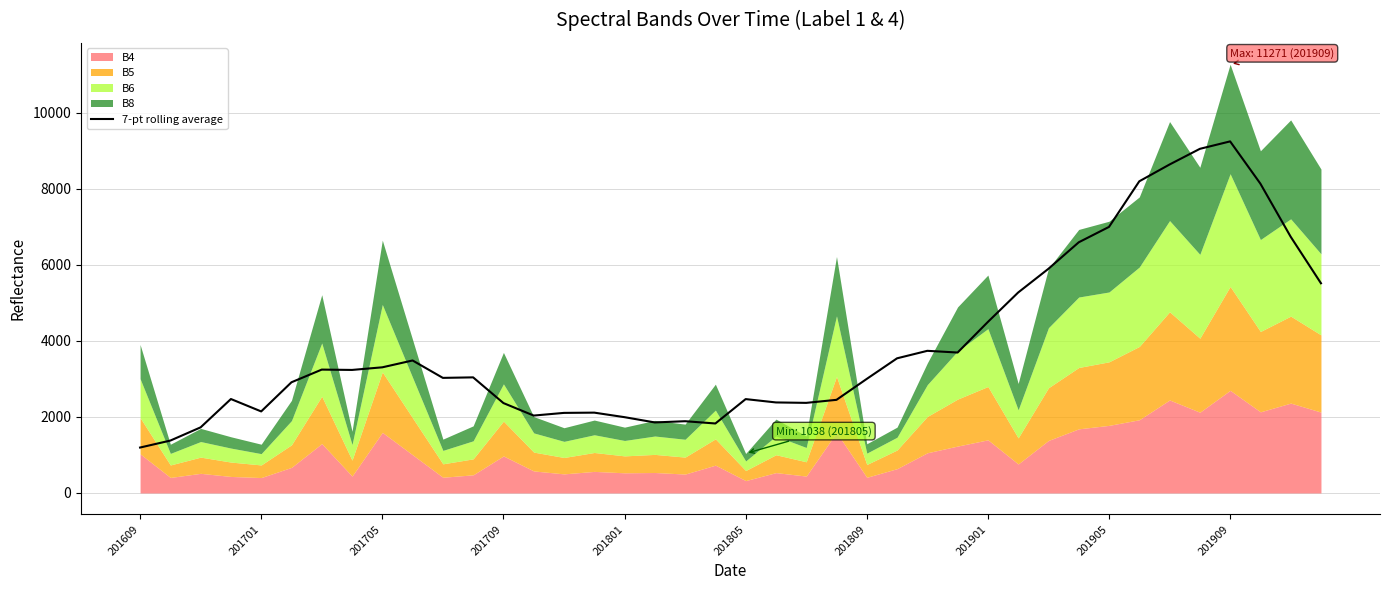

The value of 7-pt rolling average at 201909 is 16075.0. True or false?

False